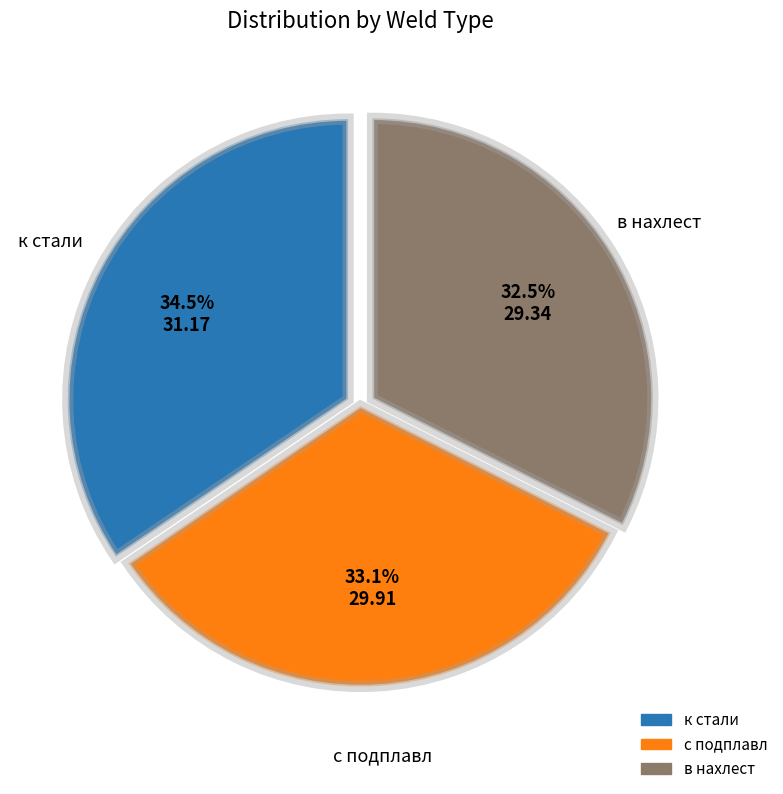

What is the smallest slice in the pie chart?

в нахлест